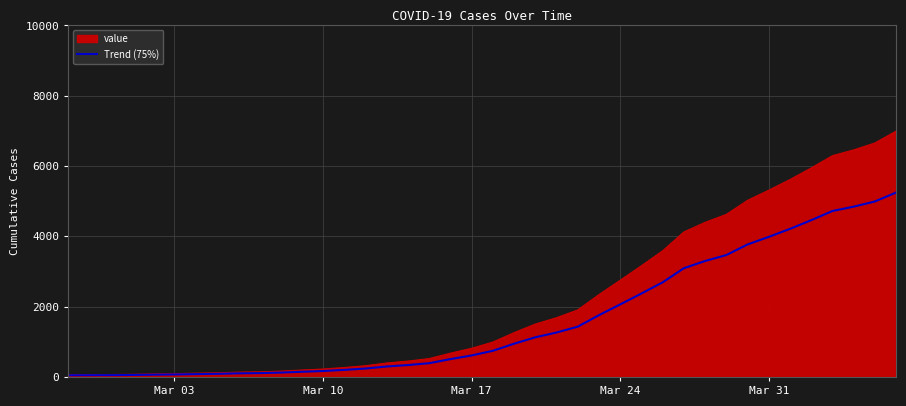

Which series has the largest range (max minus min)?

value